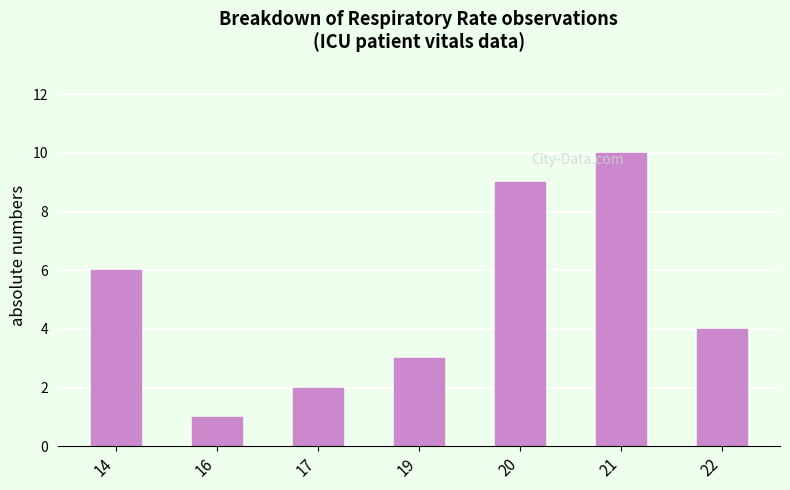

What value does the data have at 20?

9